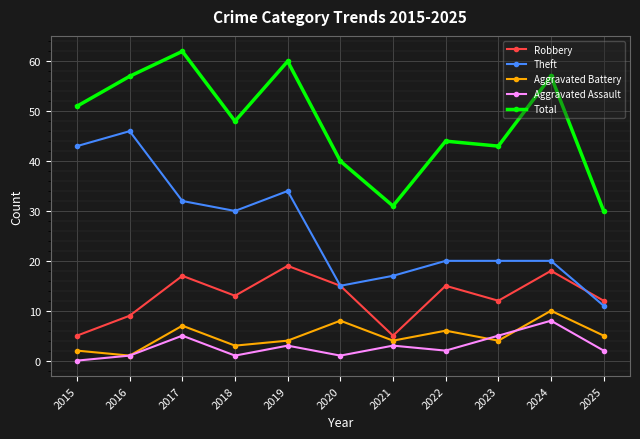

Is it true that Aggravated Assault equals 2 at 2025?

True